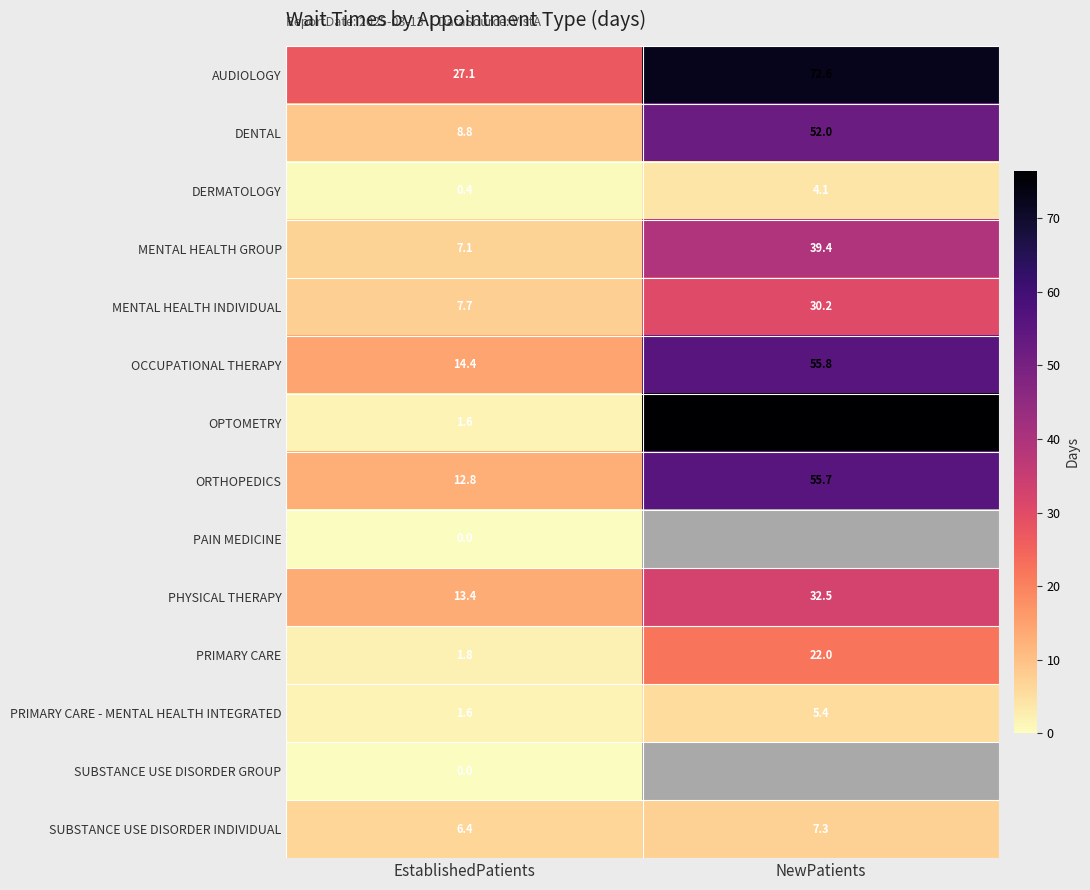

True or false: SUBSTANCE USE DISORDER INDIVIDUAL has a value of 7.3 at NewPatients.

True